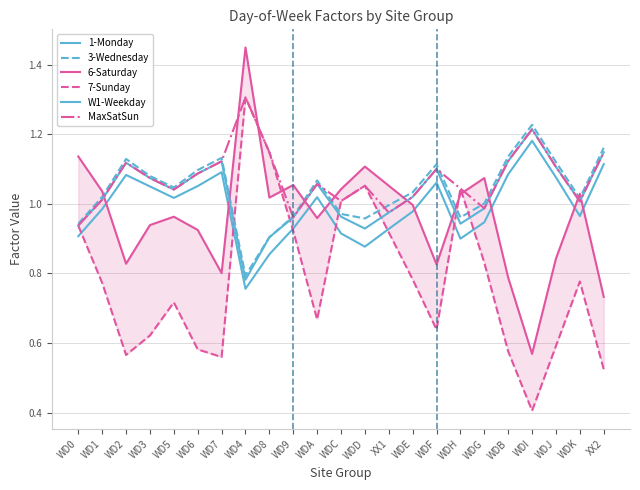

Rank the categories by 1-Monday value from lowest to highest.

WD4, WD8, WDD, WDH, WD0, WDC, XX1, WD9, WDG, WDK, WDE, WD1, WD5, WDA, WD3, WD6, WDF, WDJ, WD2, WDB, WD7, XX2, WDI